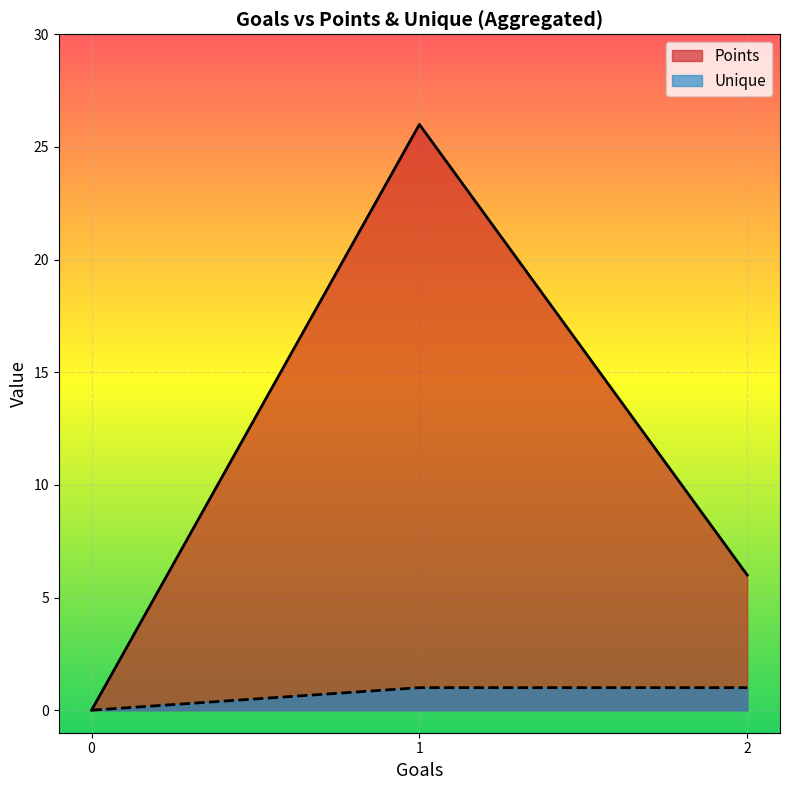

Reading left to right, list all the values displayed in this chart.

Points: 0	26	6
Unique: 0	1	1